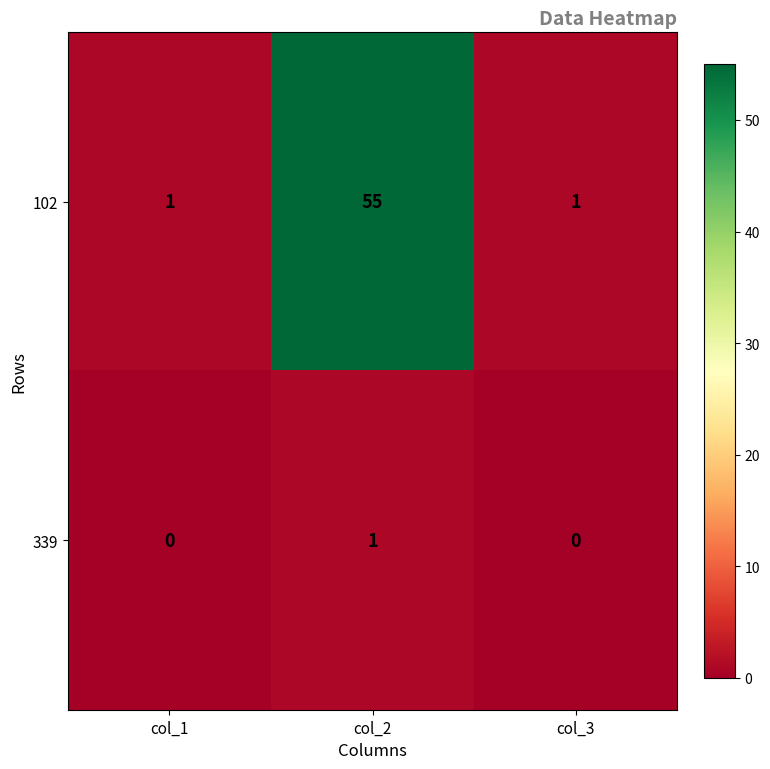

Count the 339 values in the range 0 to 1.

3